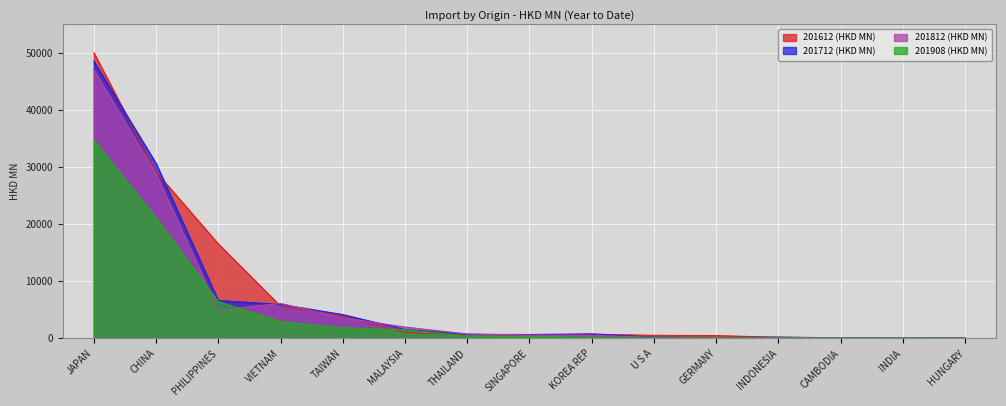

The 201712 series shows 6601.2 at PHILIPPINES. True or false?

True